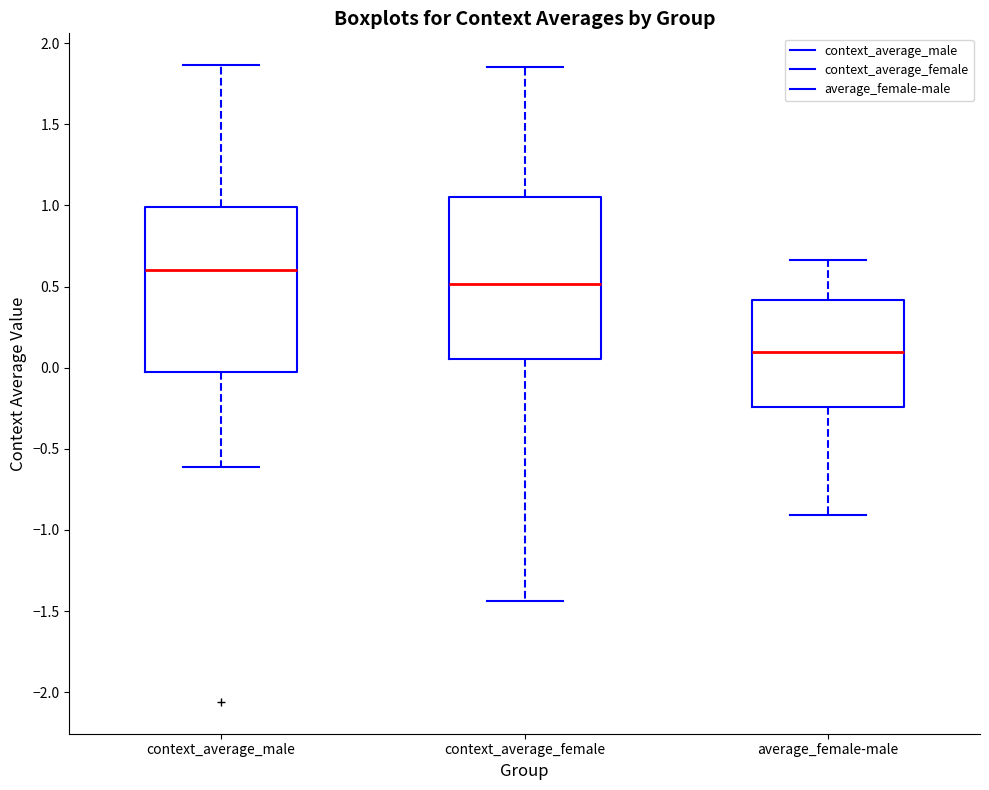

Reading left to right, read every box against the y-axis: the position of its median line, the range the box covers, and the ends of its whiskers. The values are not printed on the chart, so give them approximately, as read against the axis.

context_average_male: median 0.60, box -0.05 to 1.00, whiskers -0.60 to 1.85
context_average_female: median 0.50, box 0.05 to 1.05, whiskers -1.45 to 1.85
average_female-male: median 0.10, box -0.25 to 0.40, whiskers -0.90 to 0.65